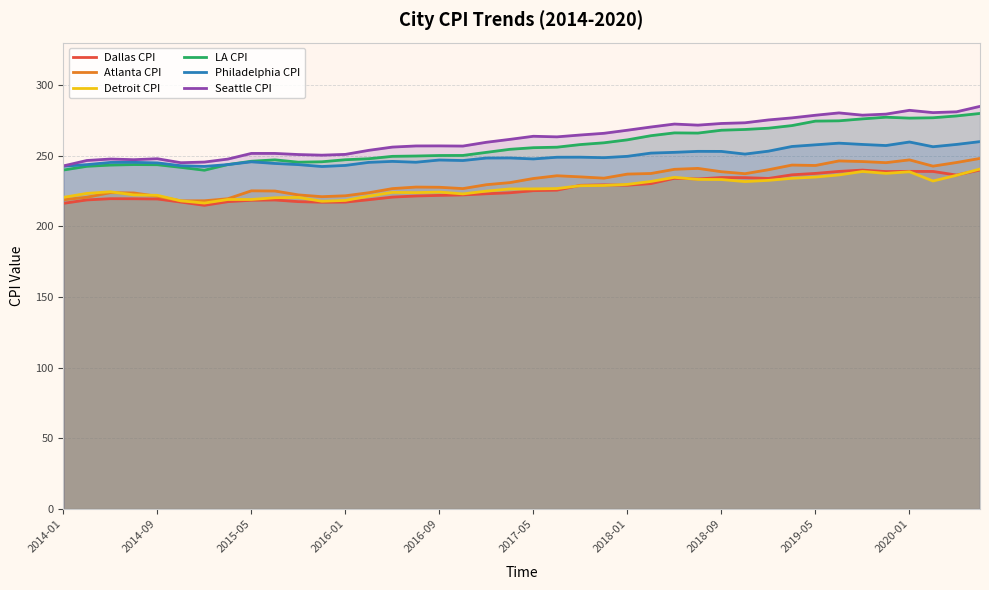

The value of Dallas CPI at 2014-09 is 314.9. True or false?

False